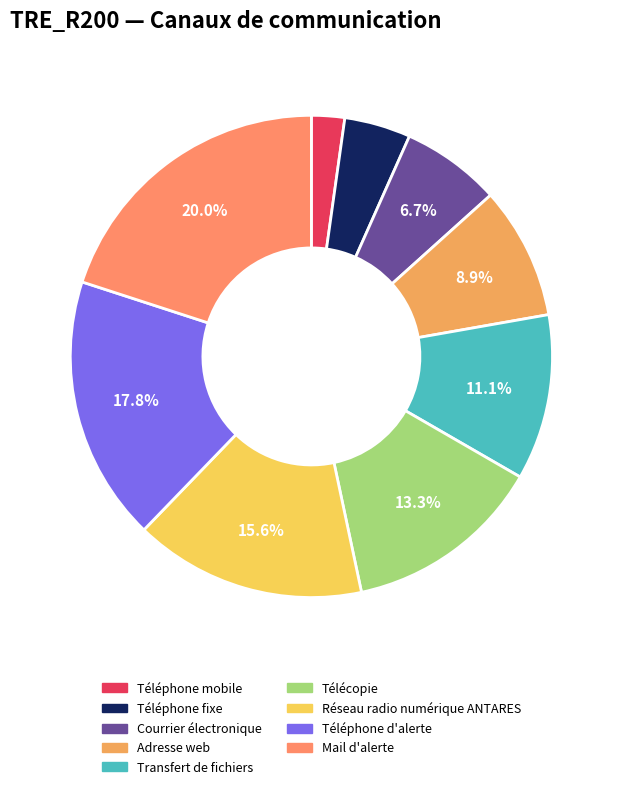

Rank the categories by value from lowest to highest.

Téléphone mobile, Téléphone fixe, Courrier électronique, Adresse web, Transfert de fichiers, Télécopie, Réseau radio numérique ANTARES, Téléphone d'alerte, Mail d'alerte